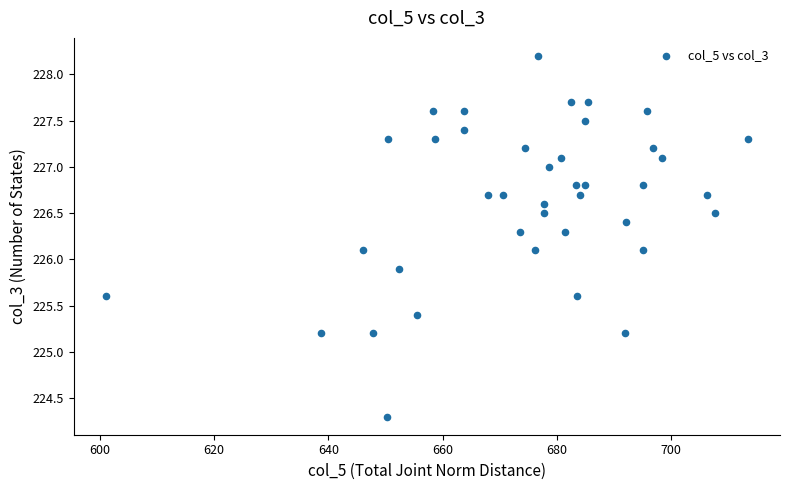

What is the range of Y values (max minus min)?

3.9